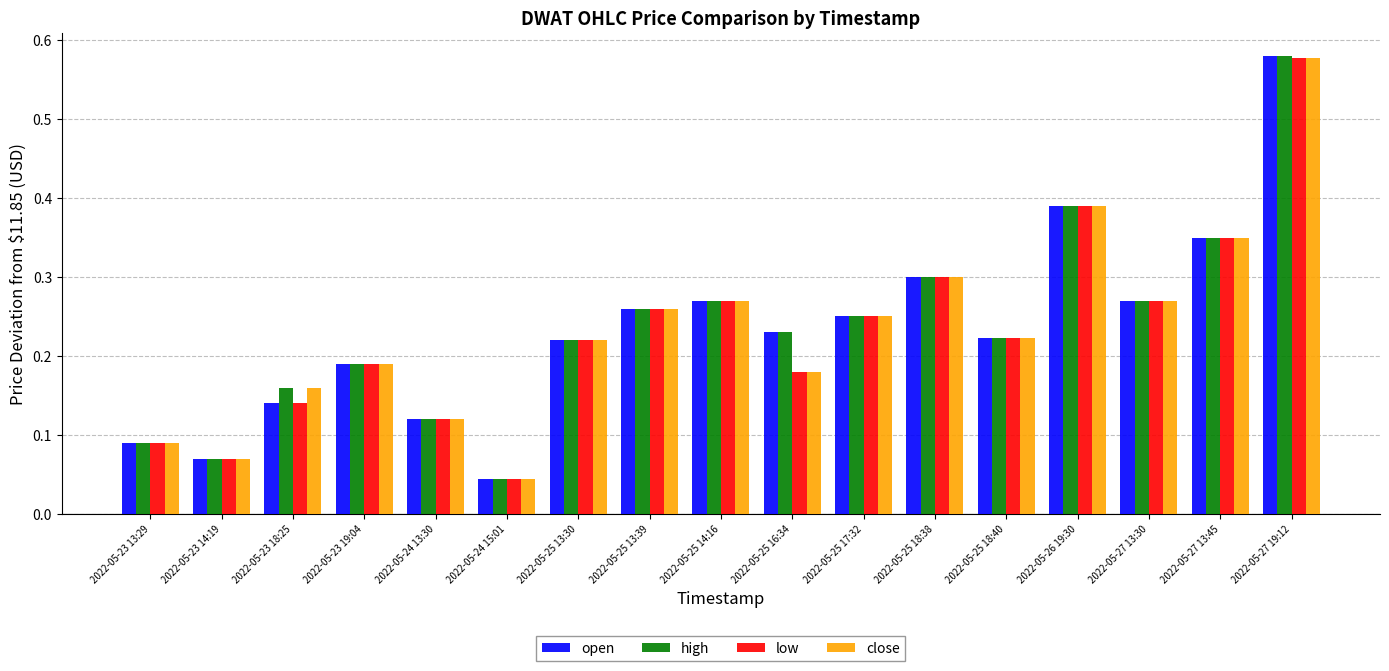

What is the difference between the maximum and minimum values in the open series?

0.5